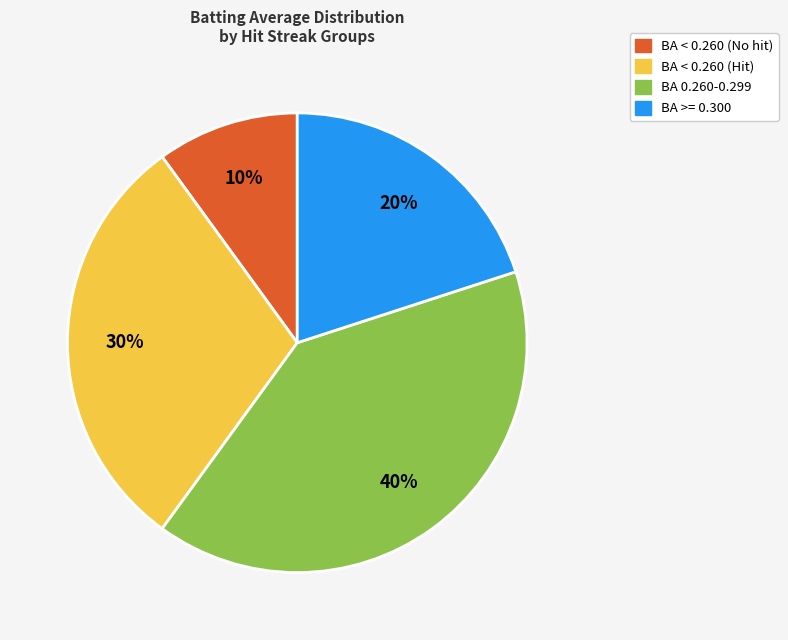

To the nearest percent, what is the average slice percentage?

25%